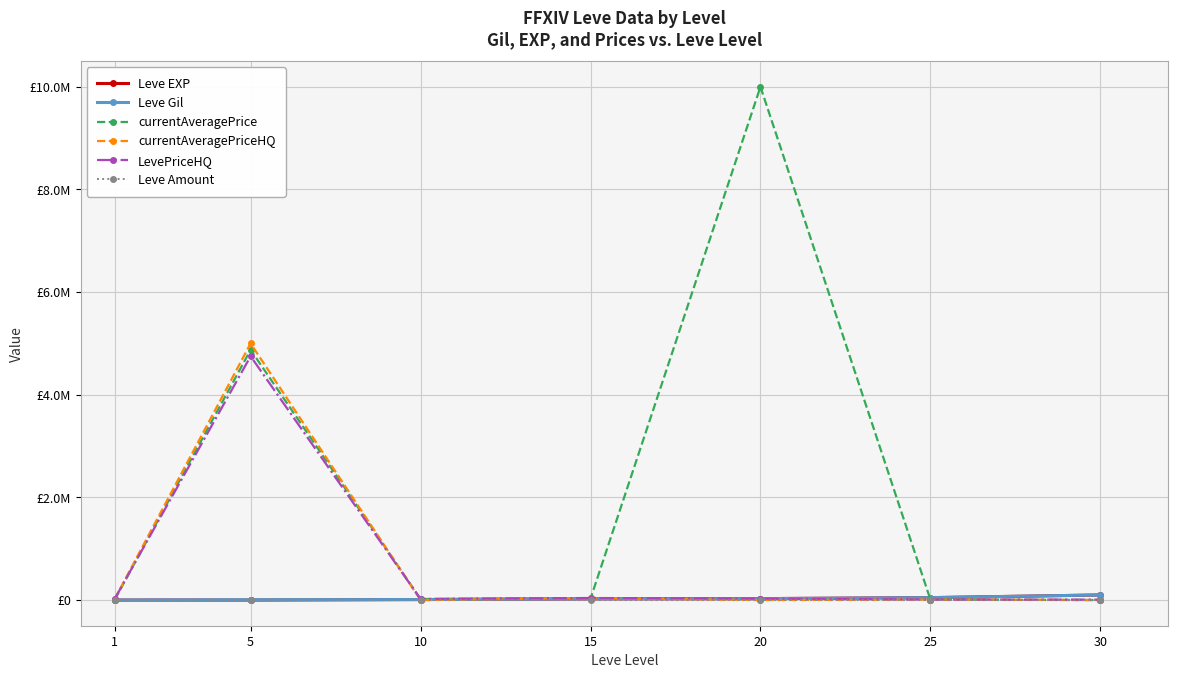

Is this an area chart (filled region under the line)?

No